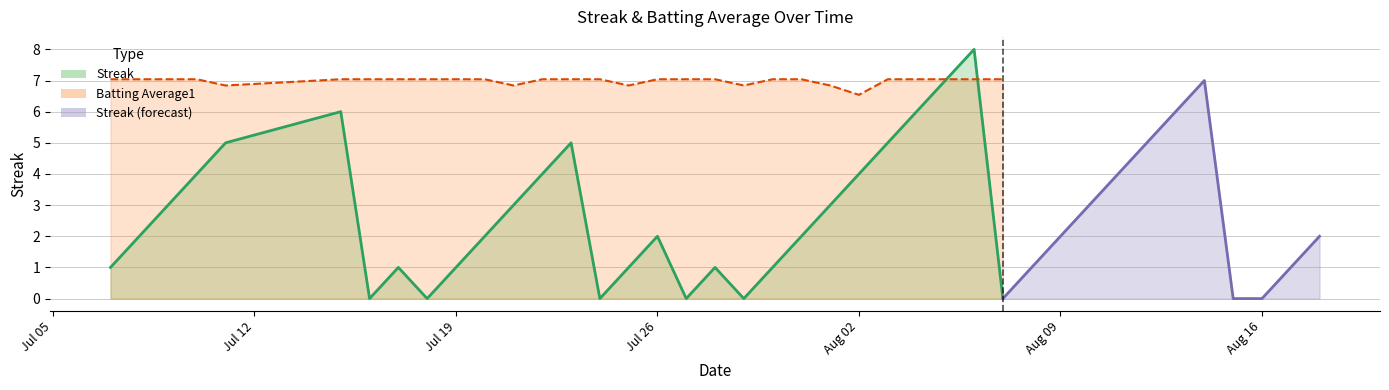

Is it true that Streak equals 0.9 at 30?

False